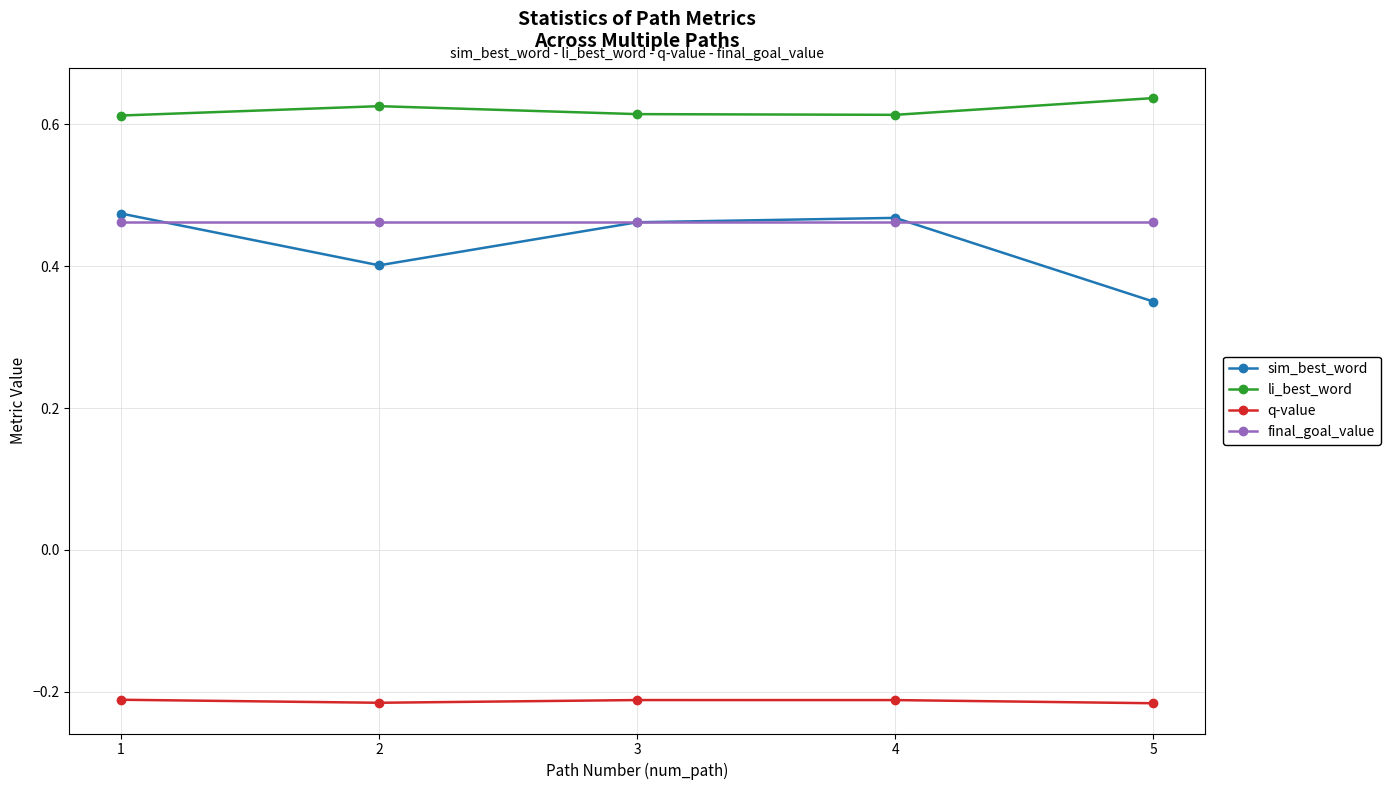

True or false: q-value has more than 2 points higher than both neighbors.

False